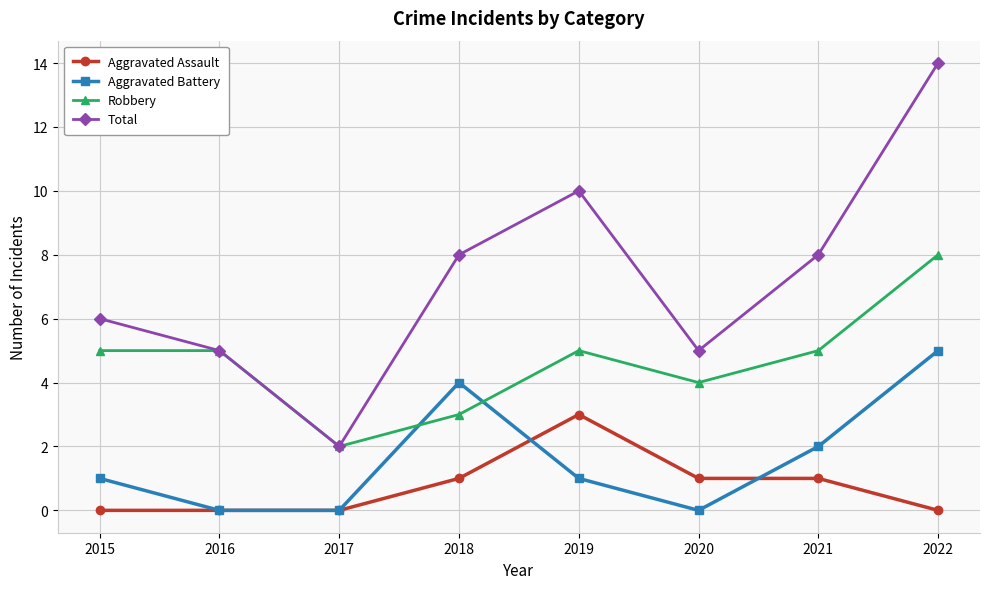

Where is the first local minimum for Robbery?

2017